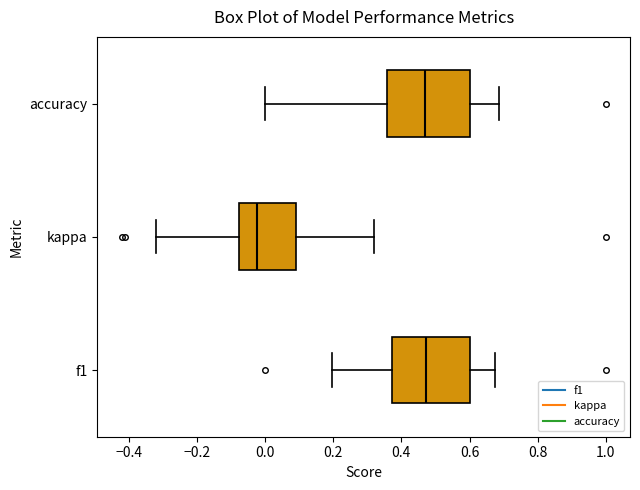

Which box has the furthest to the left median line?

kappa